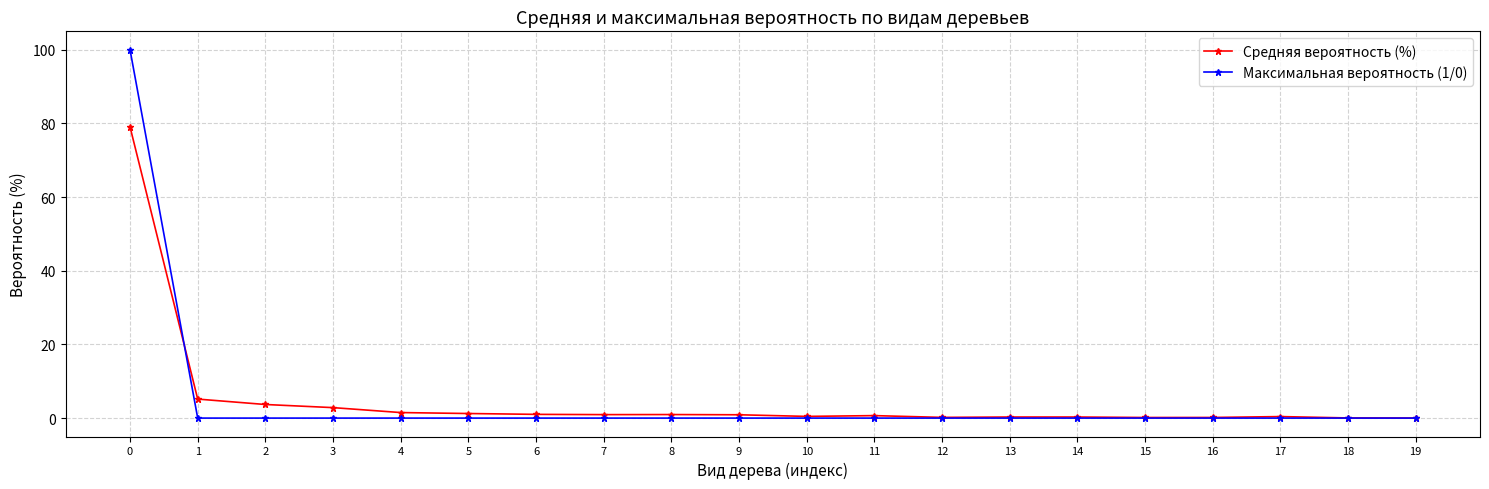

True or false: Средняя вероятность (%) has a value of 1.2 at 5.

True